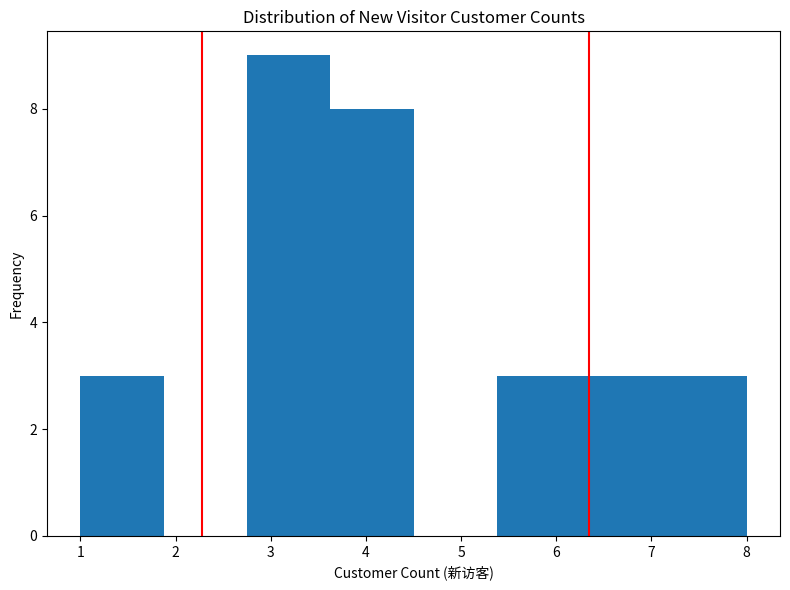

Which range on the x-axis has the tallest bar?

2.8 to 3.6